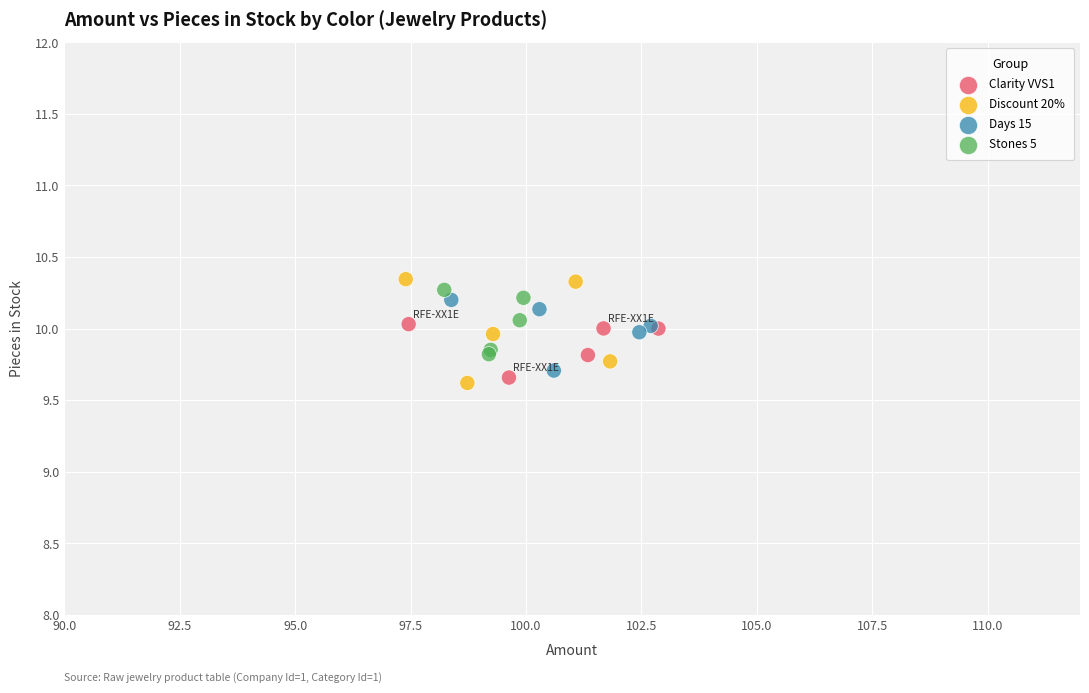

Which series contains the lowest Y value?

Discount 20%